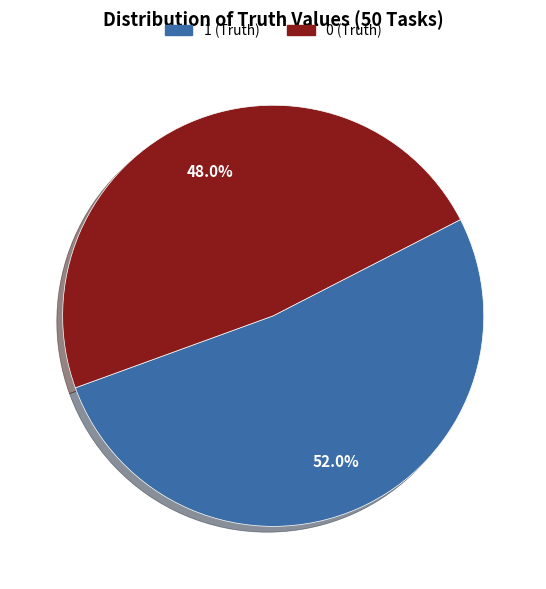

What is the total percentage of 0 (Truth) and 1 (Truth)?

100.0%